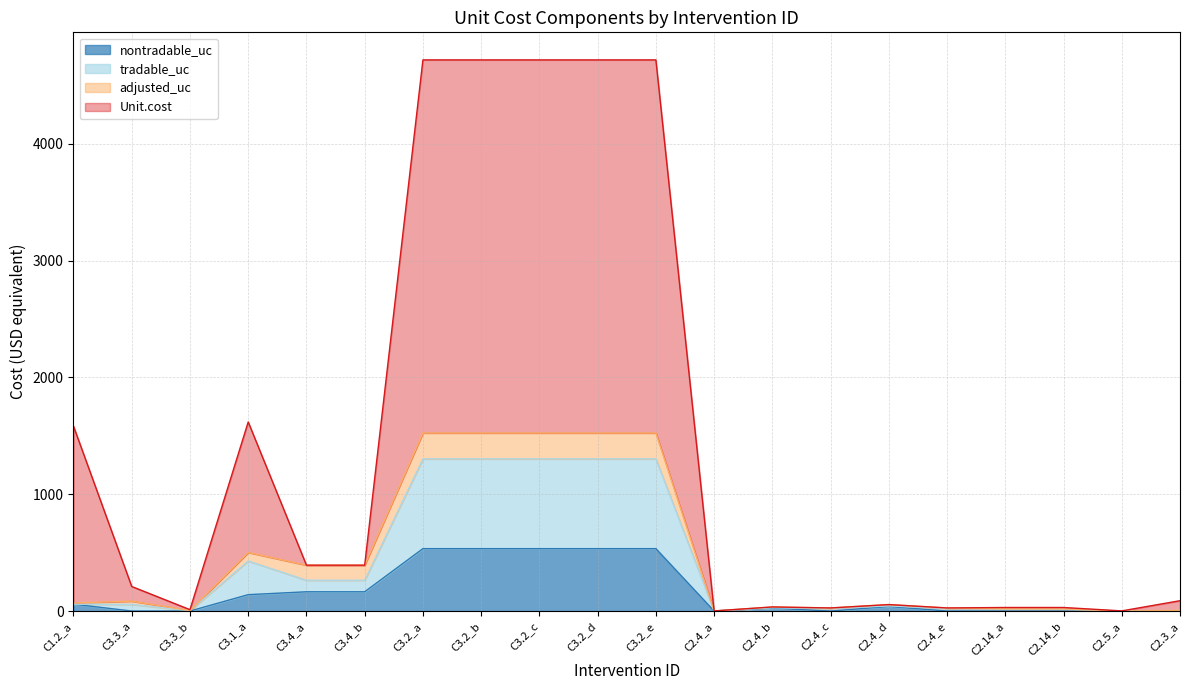

How many lines are shown in the chart?

4